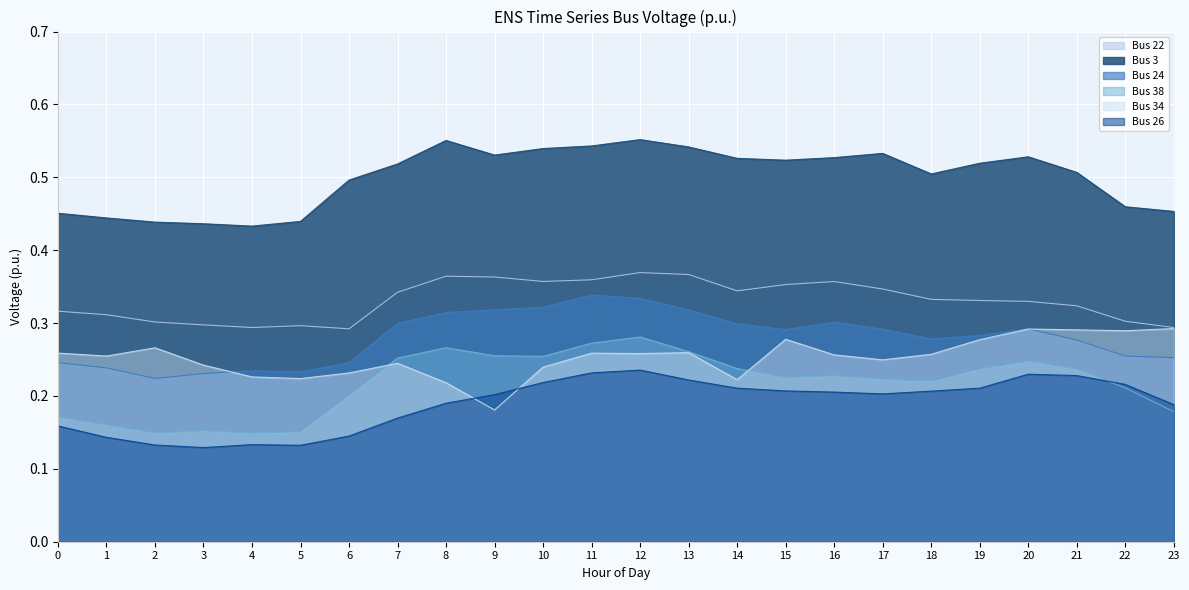

What is the difference between the maximum and second lowest values in the Bus 22 series?

0.1